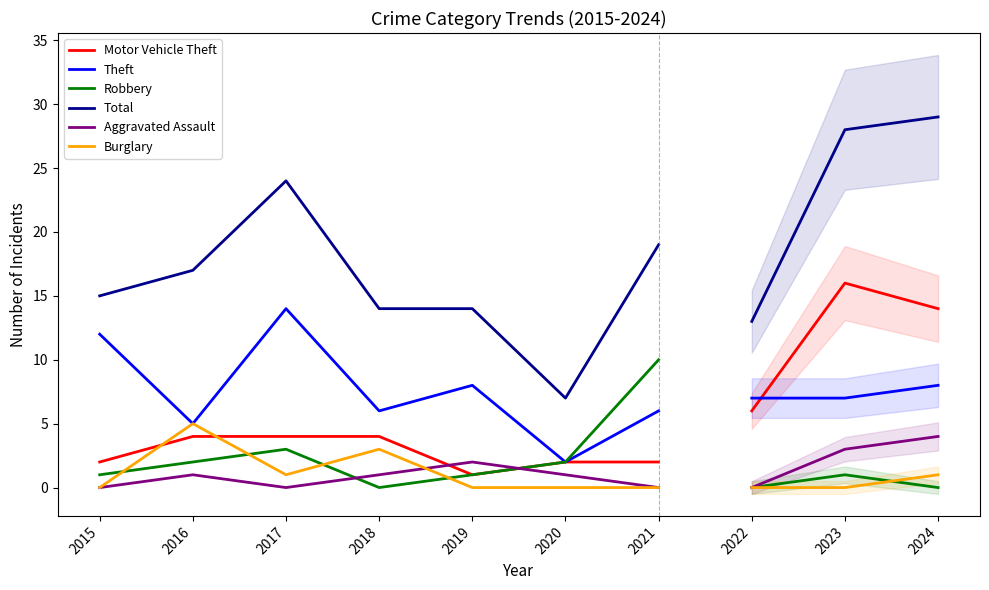

What is the difference between the second highest and minimum values in the Burglary series?

3